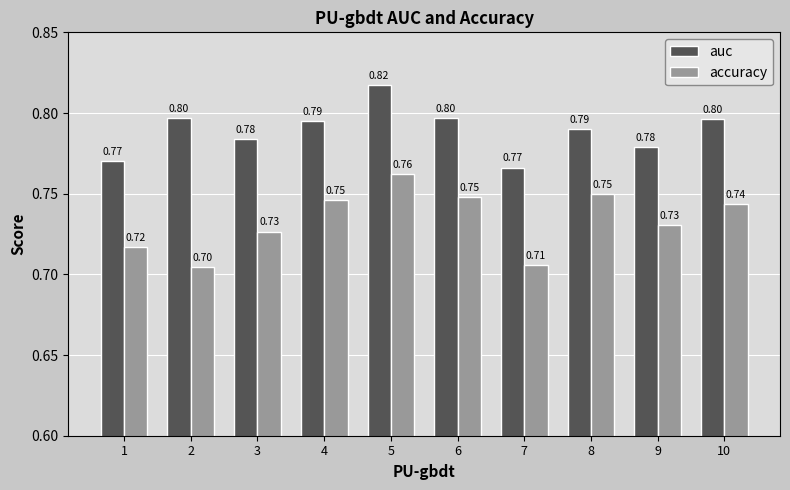

Between 6 and 7, which series saw the biggest shift?

accuracy